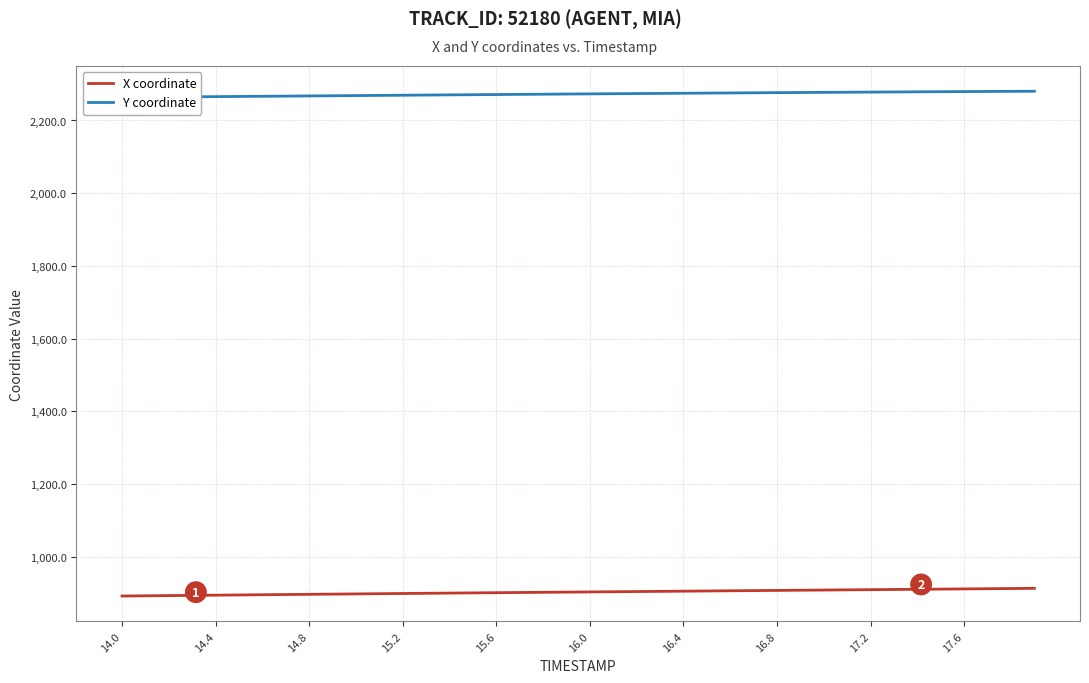

True or false: Y coordinate and X coordinate intersect in this chart.

False